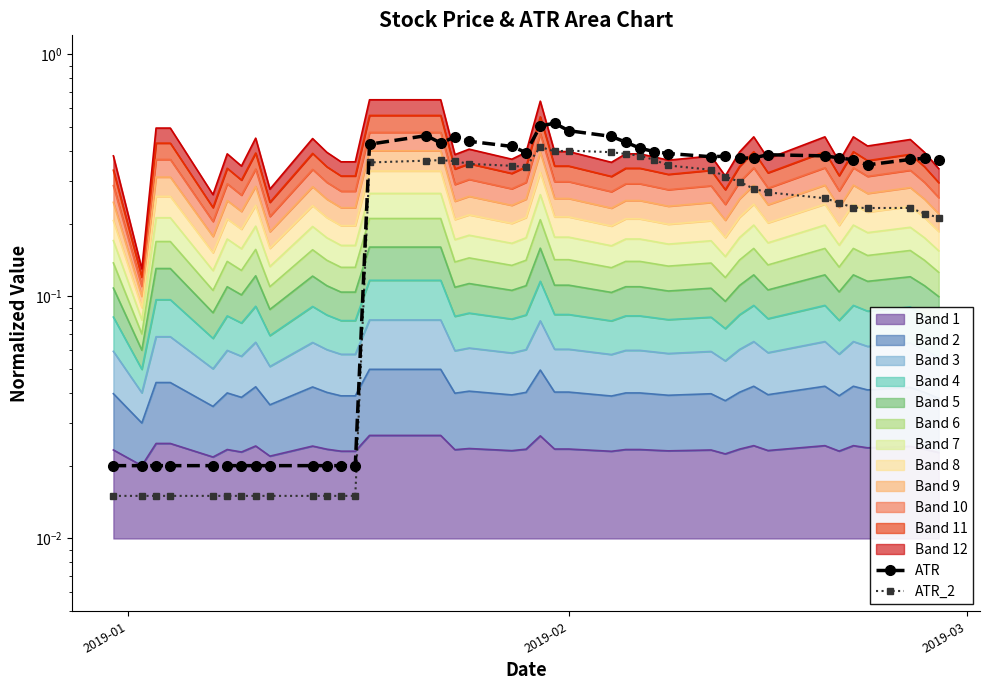

True or false: ATR and ATR_2 intersect in this chart.

False